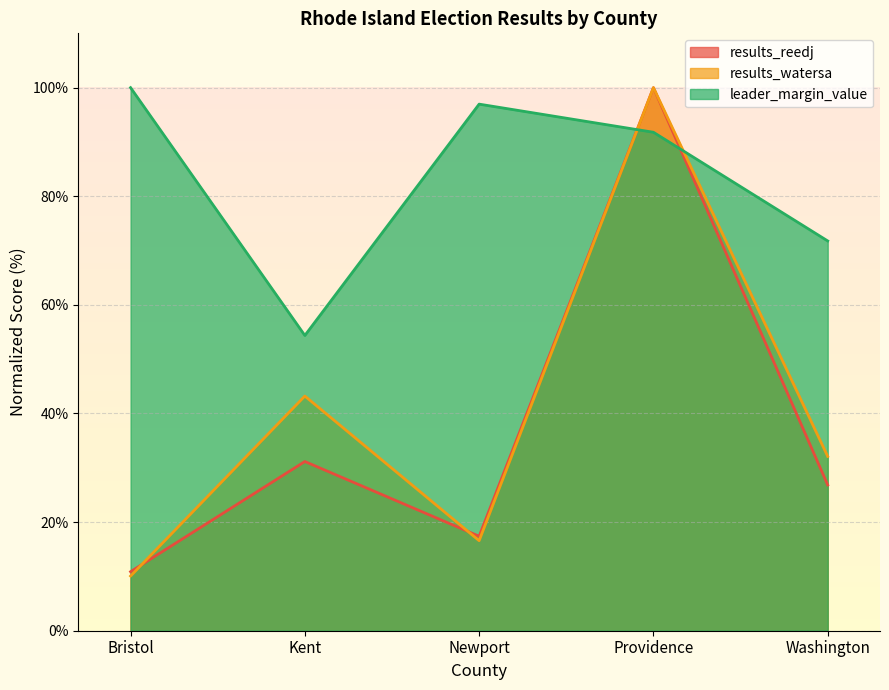

What are all the series names shown in the legend?

results_reedj, results_watersa, leader_margin_value